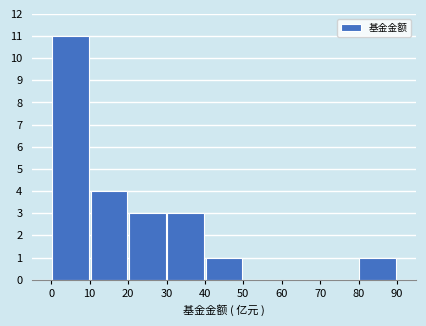

Reading left to right, transcribe this chart: for each bar, give the range it covers on the x-axis and its height. The values are not printed on the chart, so give them approximately, as read against the axis.

0 to 10: 11
10 to 20: 4
20 to 30: 3
30 to 40: 3
40 to 50: 1
50 to 60: 0
60 to 70: 0
70 to 80: 0
80 to 90: 1